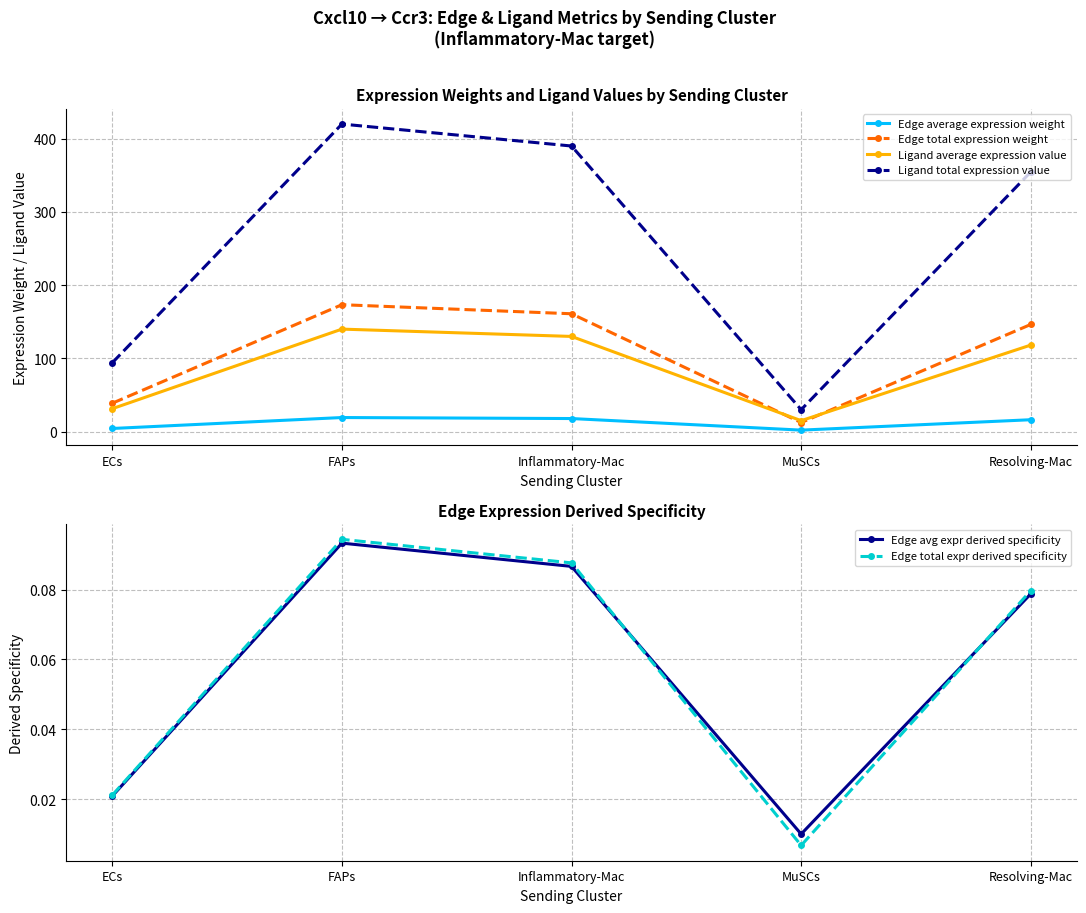

What is the label of the 2nd point from the left?

FAPs